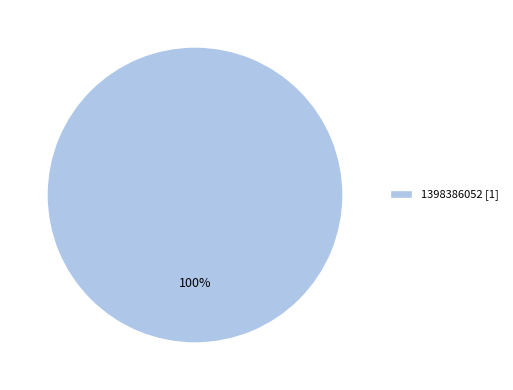

Is there a majority slice in this chart?

Yes